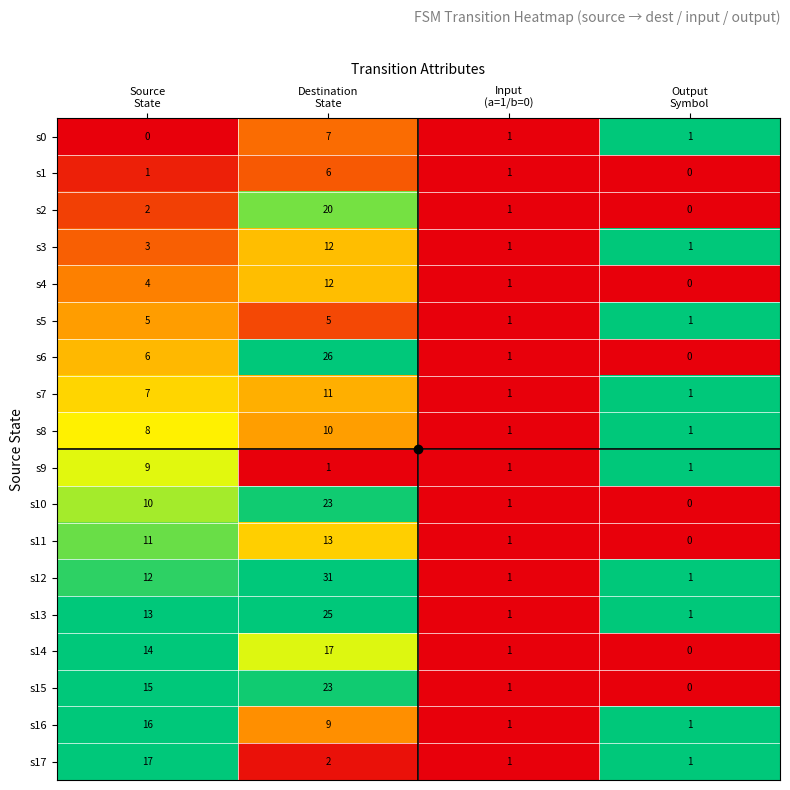

How many positive values does the s1 series have?

3